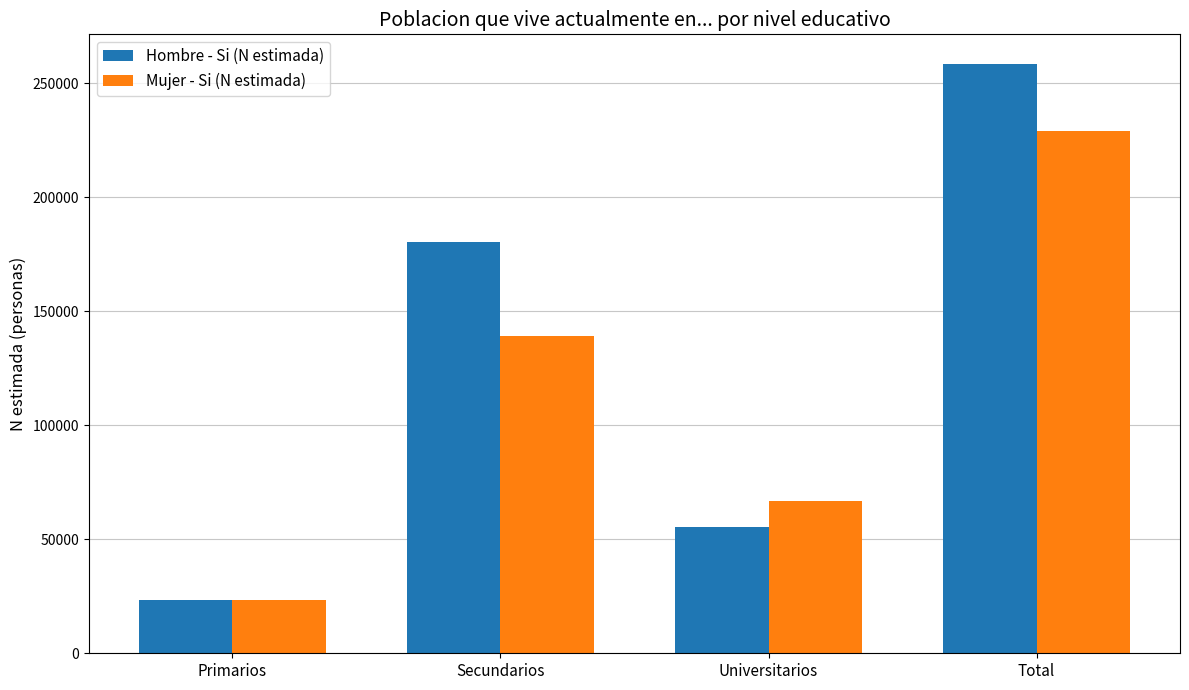

What is the maximum value shown in the chart?

258506